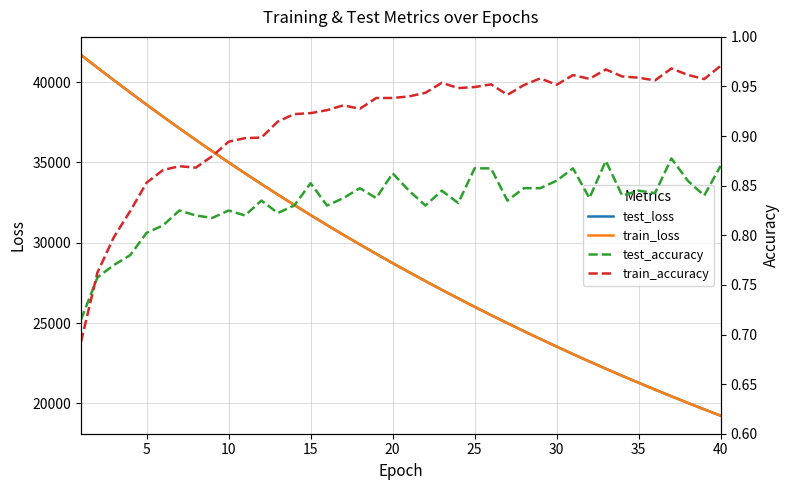

Which series has the largest range (max minus min)?

test_loss